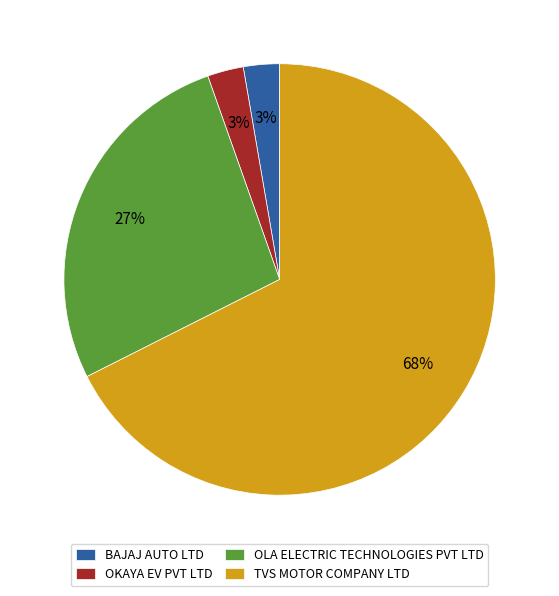

Is BAJAJ AUTO LTD the majority of the pie?

No